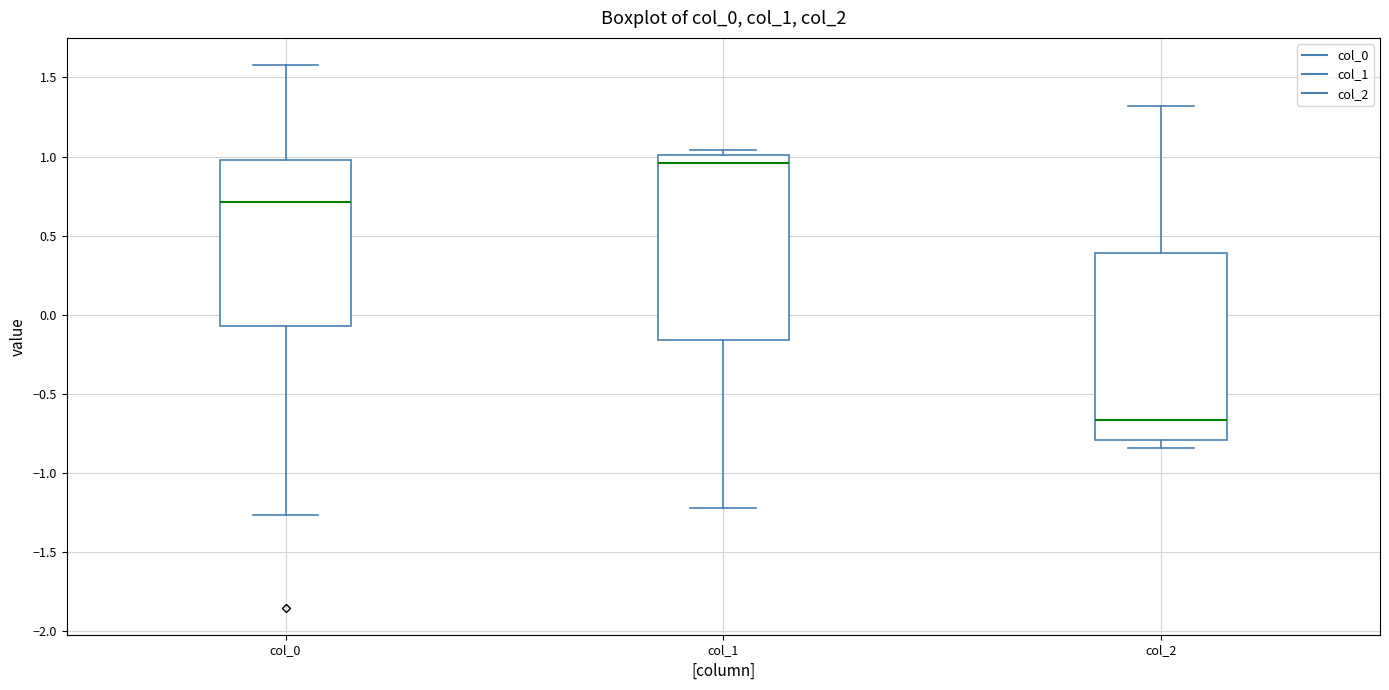

Which box has the lowest median line?

col_2